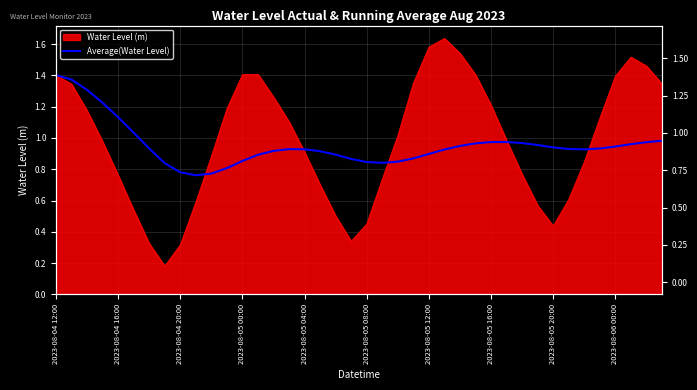

Where is the first local maximum?

15